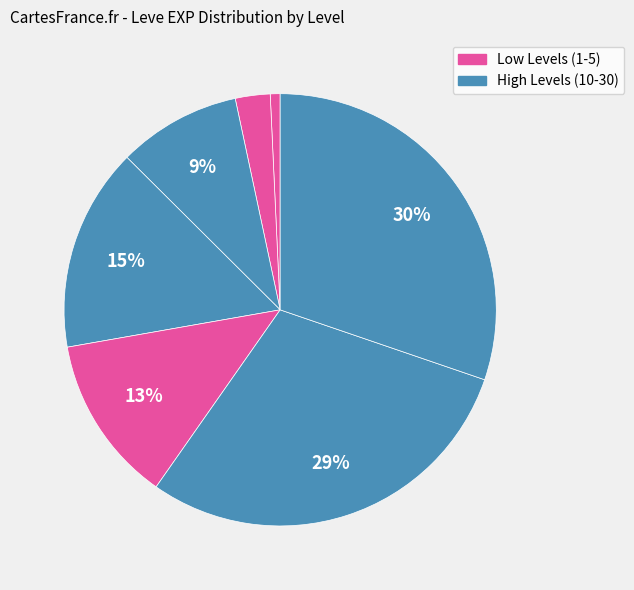

How many segments does this pie chart have?

7